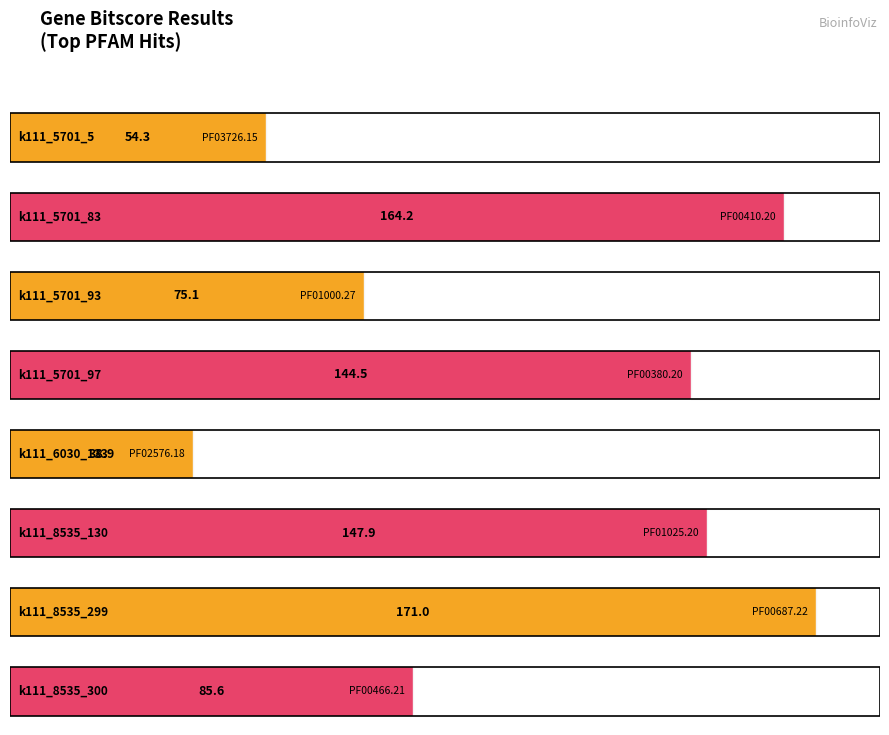

What is the difference between the maximum and minimum values?

132.1